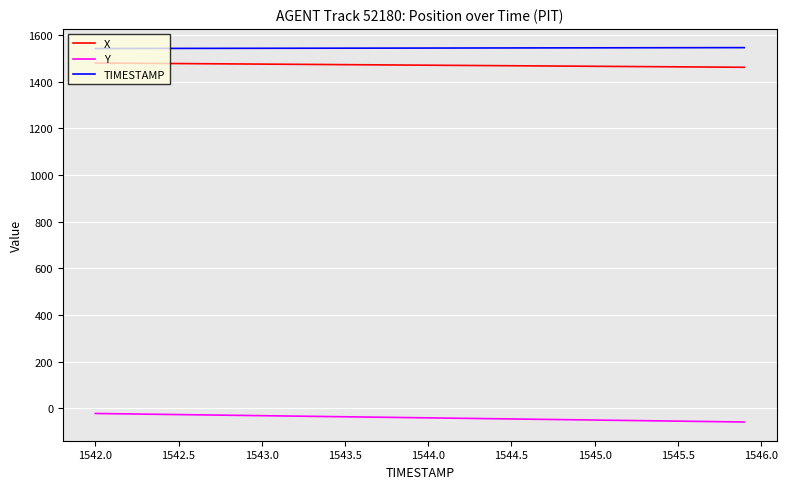

How many lines are shown in the chart?

3